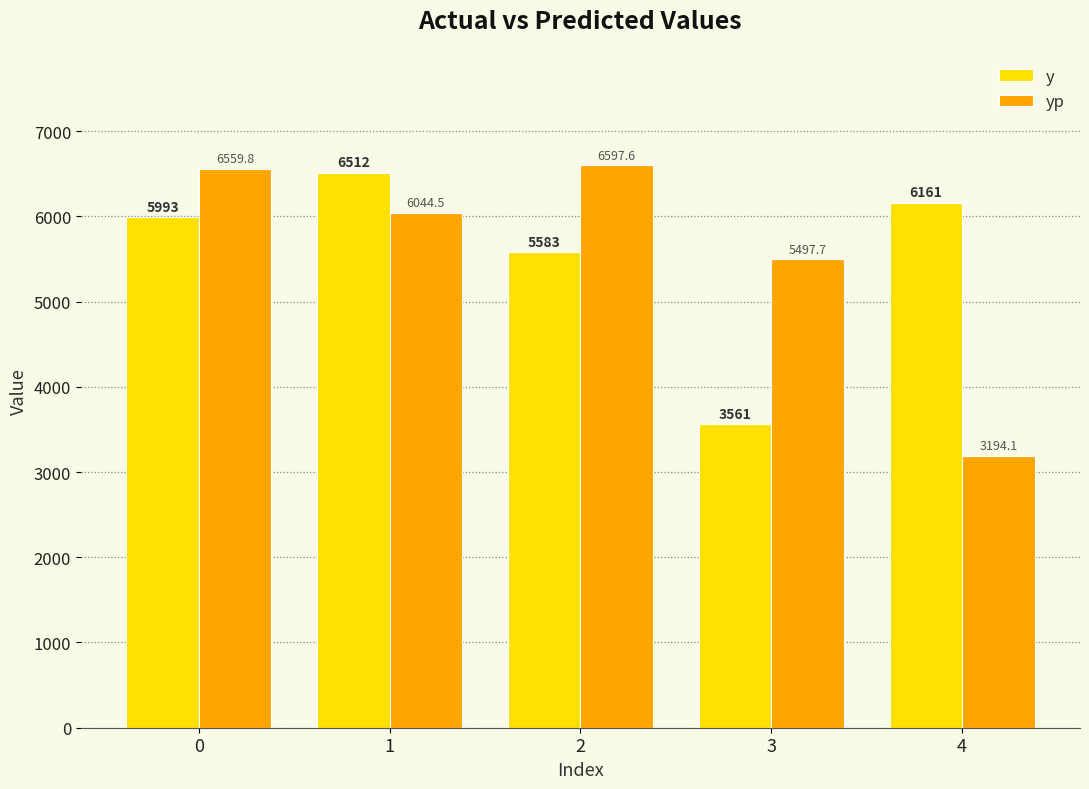

At which category does the chart reach its peak across all series?

2